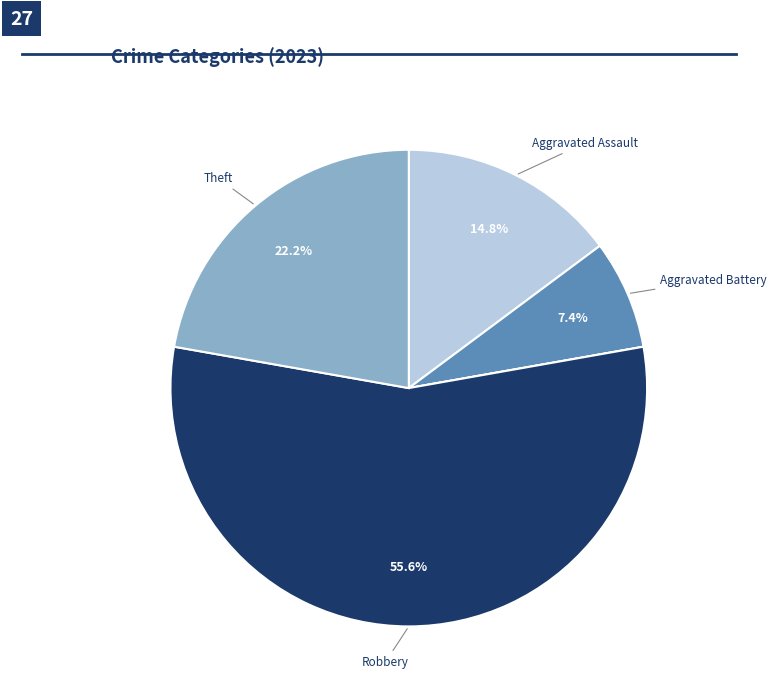

Is there any slice that represents more than half of the pie?

Yes